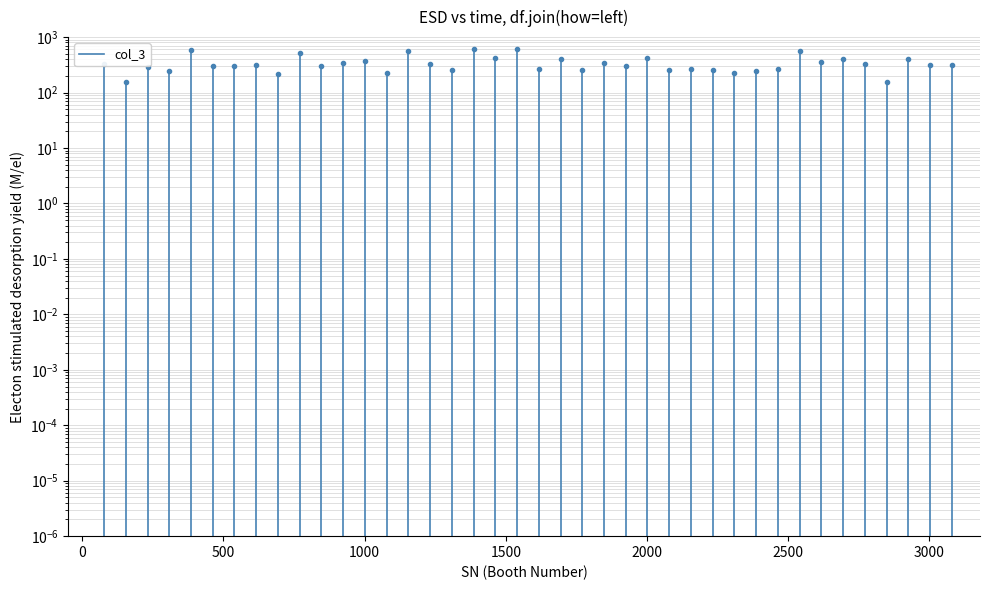

Is this an area chart (filled region under the line)?

No